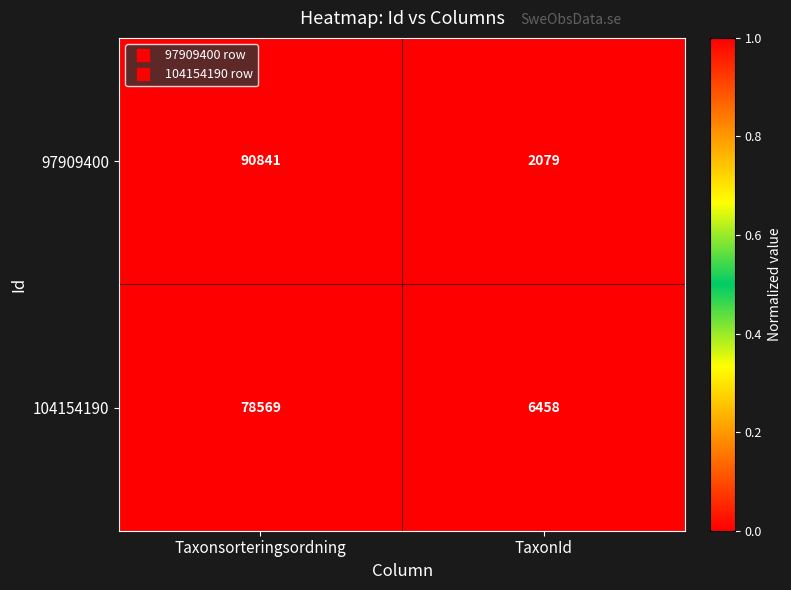

Is it true that 104154190 equals 6458 at TaxonId?

True